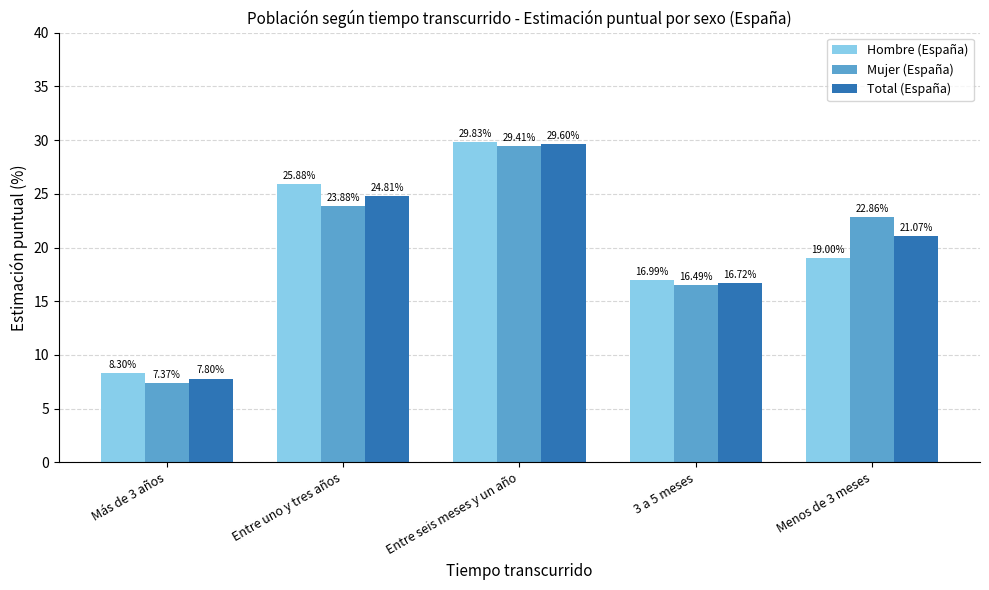

What is the spread (max minus min) of values at Entre uno y tres años?

2.0